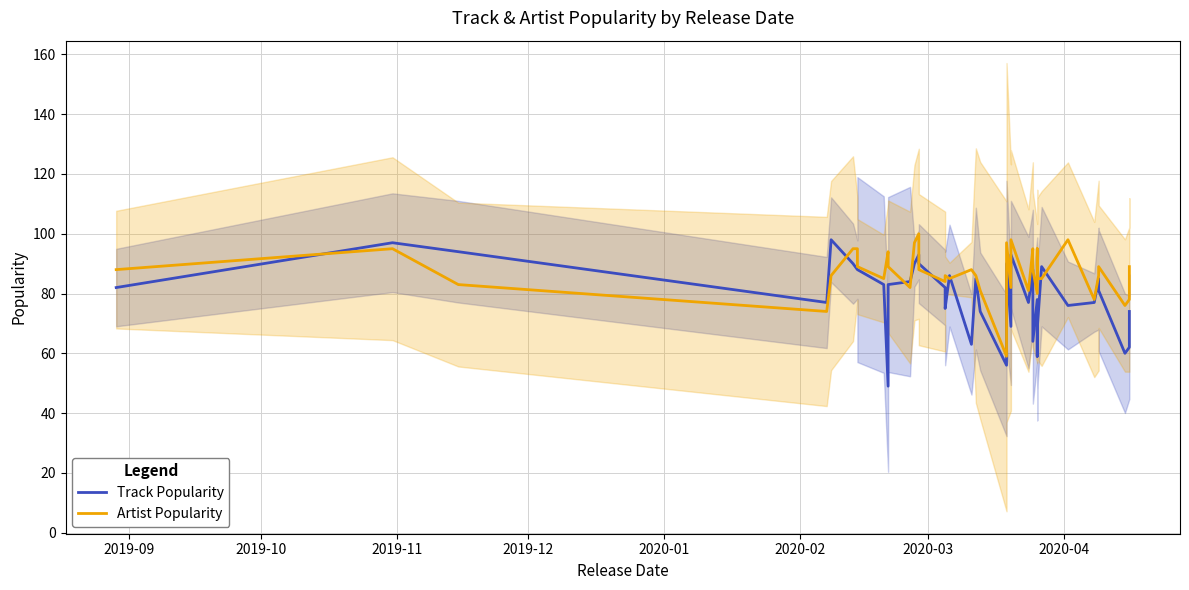

Where is the first local maximum for Track Popularity?

2019-10